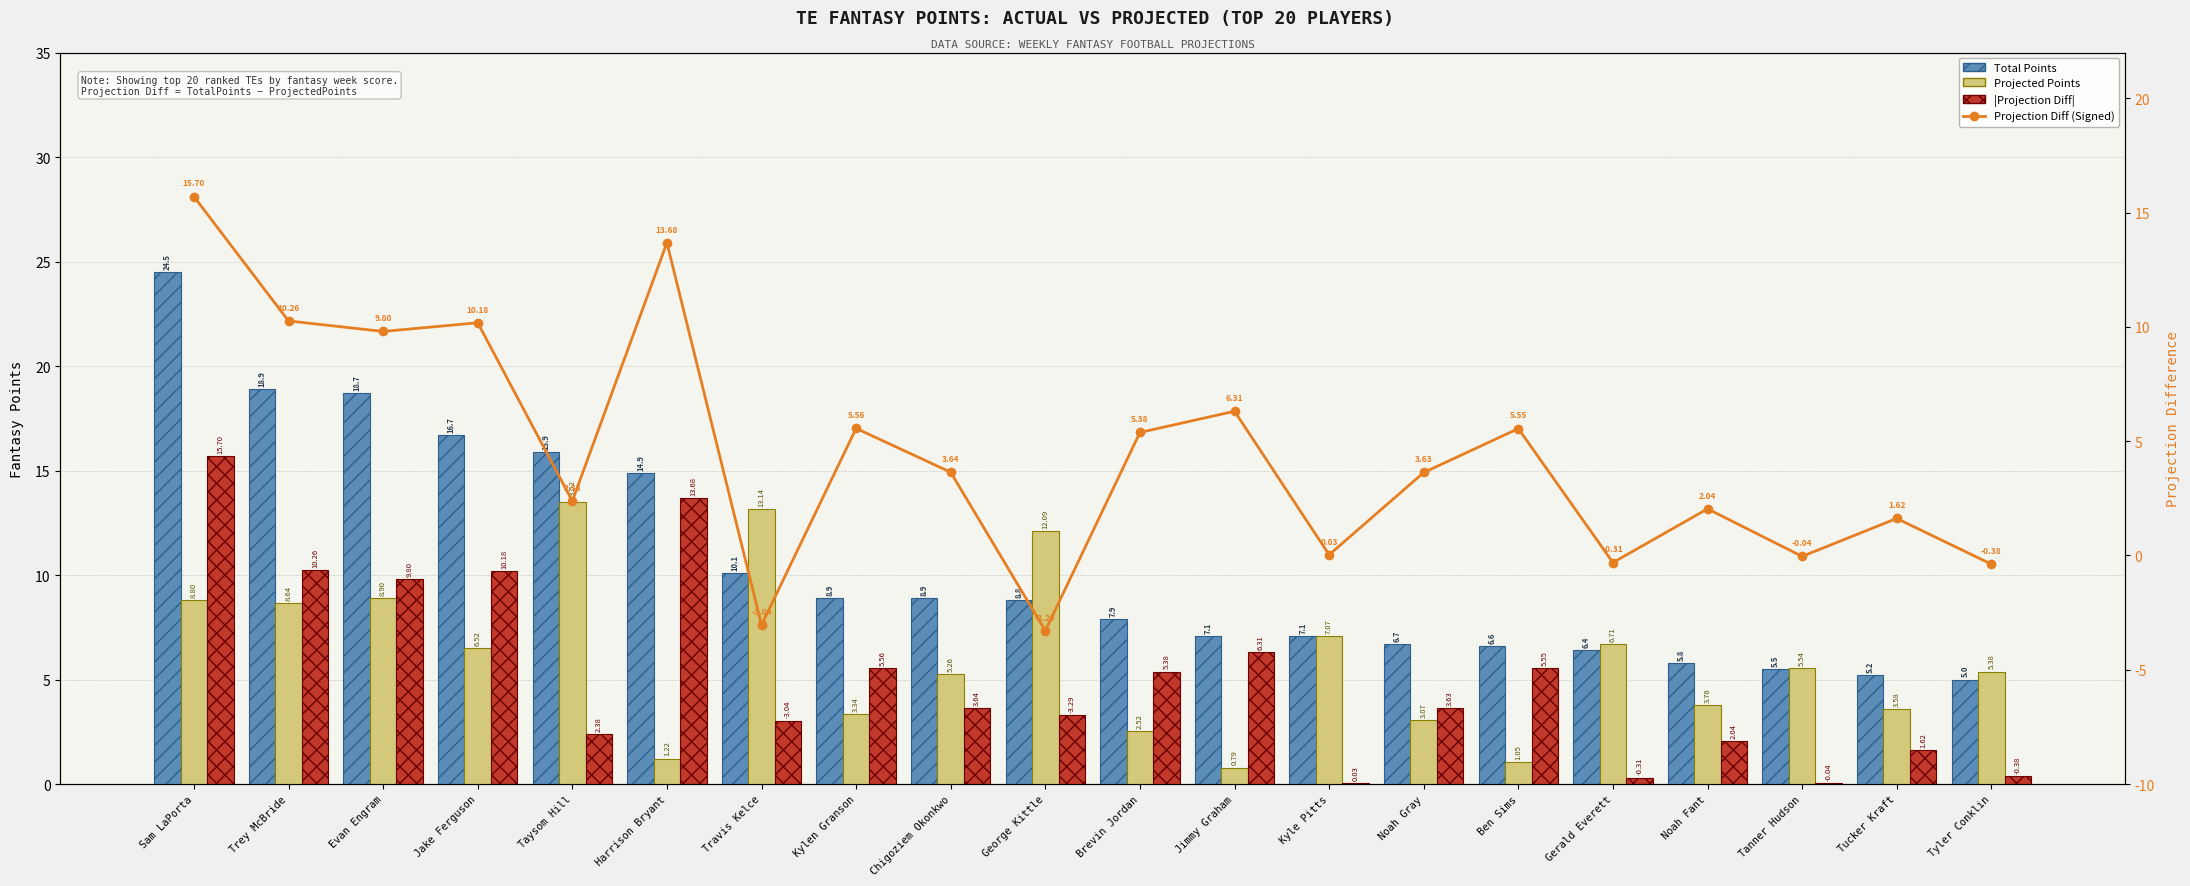

What are all the series names shown in the legend?

Total Points, Projected Points, |Projection Diff|, Projection Diff (Signed)